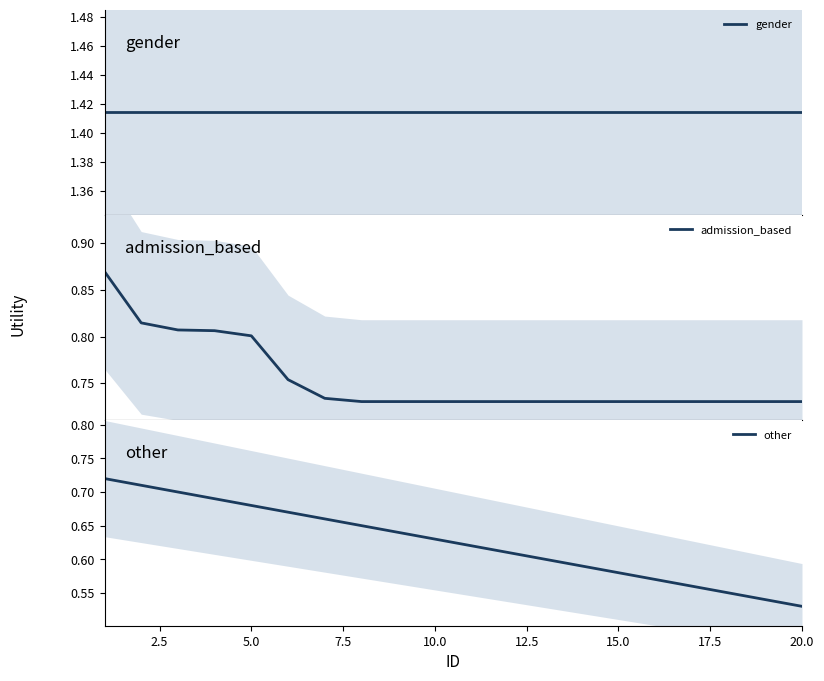

What are all the series names shown in the legend?

gender, admission_based, other